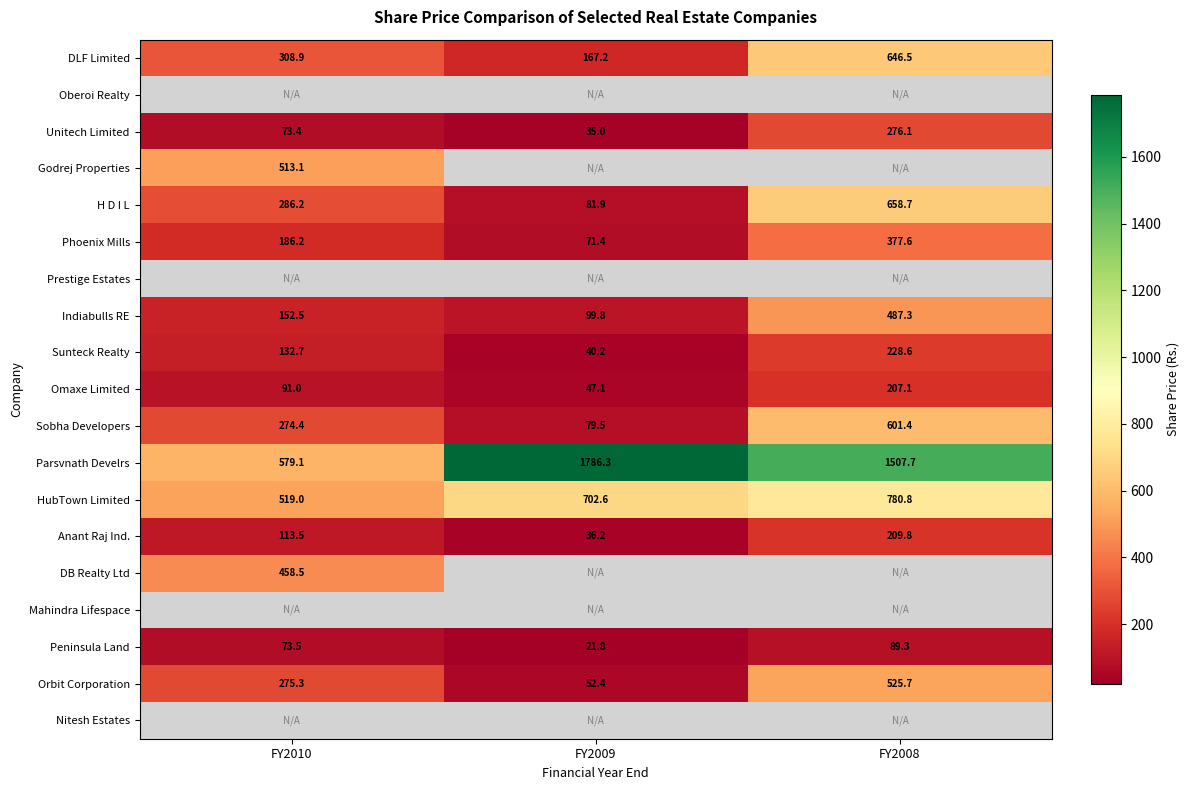

What is the approximate value of DLF Limited at FY2008?

646.5